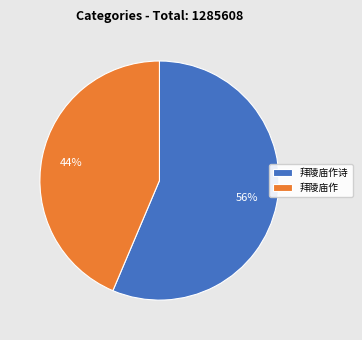

What is the ratio of the value at 拜陵庙作诗 to the value at 拜陵庙作?

1.3